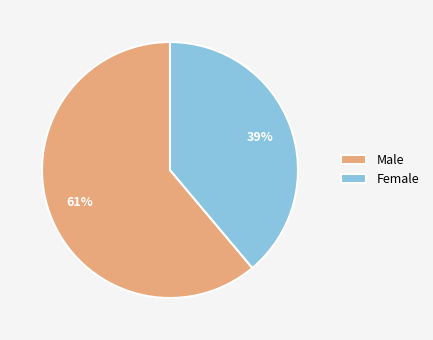

What is the ratio of the value at Male to the value at Female?

1.6